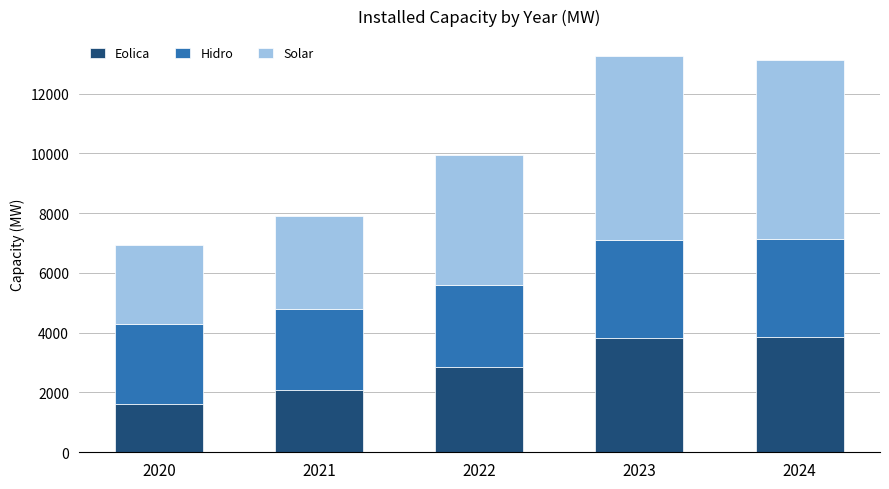

What is the average value of the Eolica series?

2849